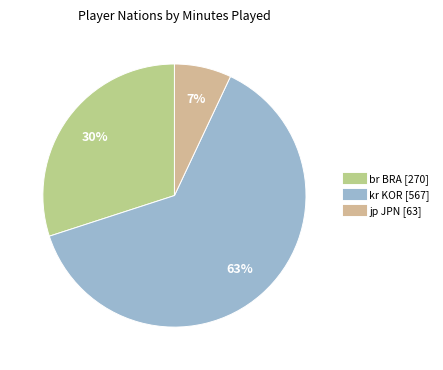

Rank the categories by value from lowest to highest.

jp JPN, br BRA, kr KOR